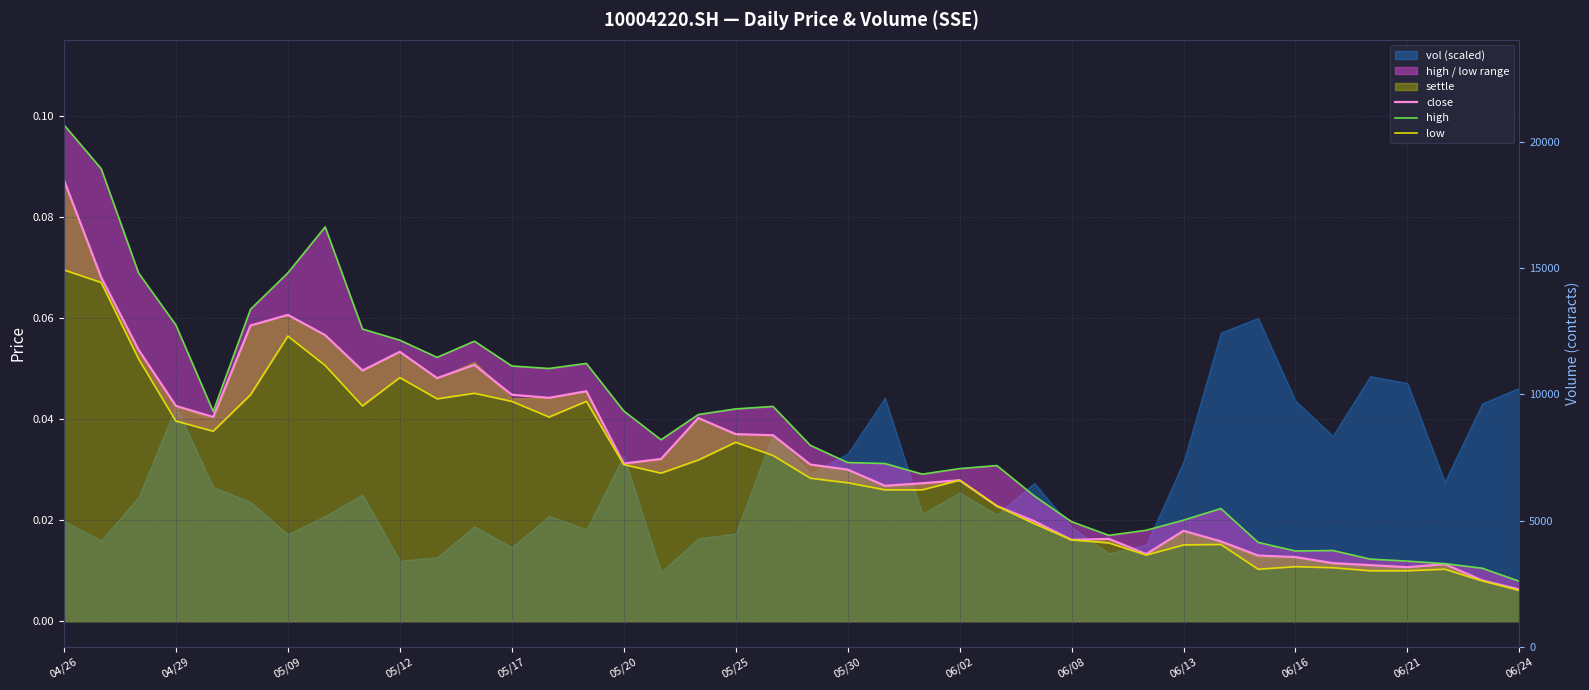

Which label corresponds to the largest value in the chart?

04/26